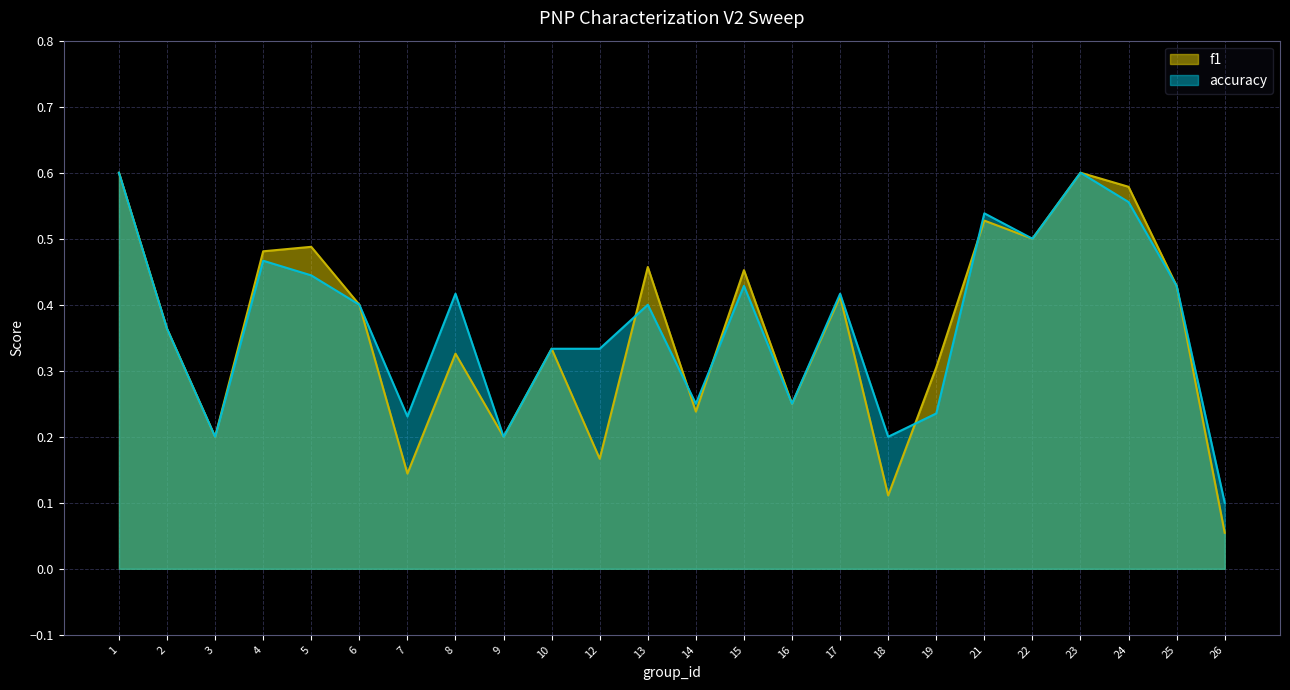

How many lines are shown in the chart?

2